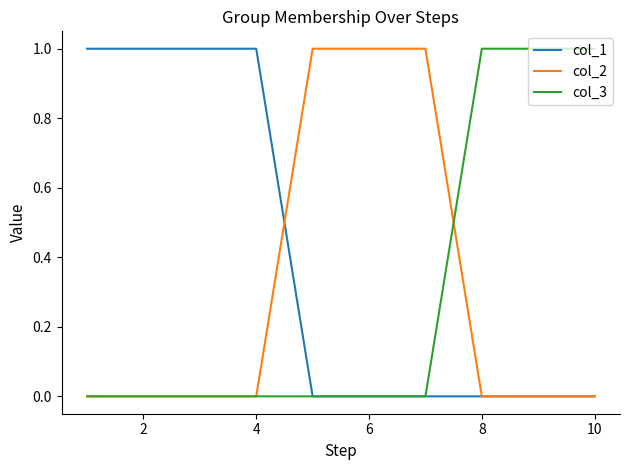

Which series has the largest total across all categories?

col_1